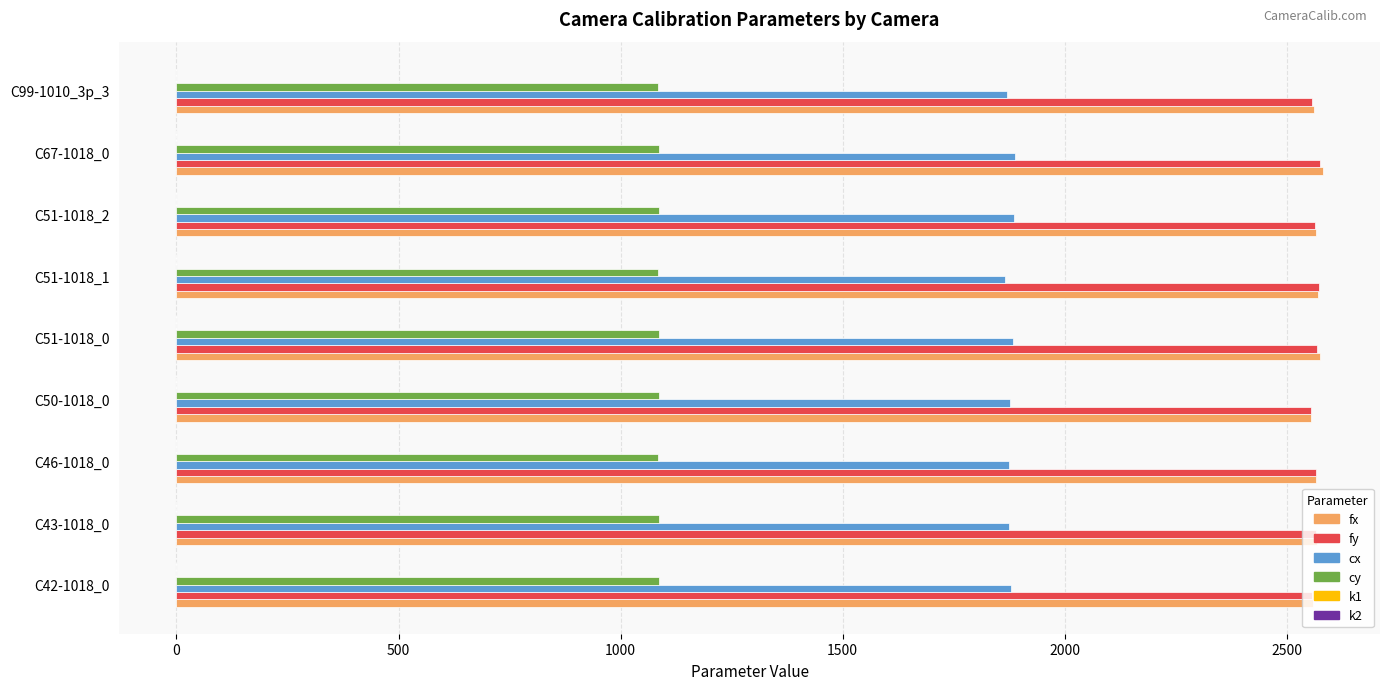

What is the sum of all fx values?

23099.2